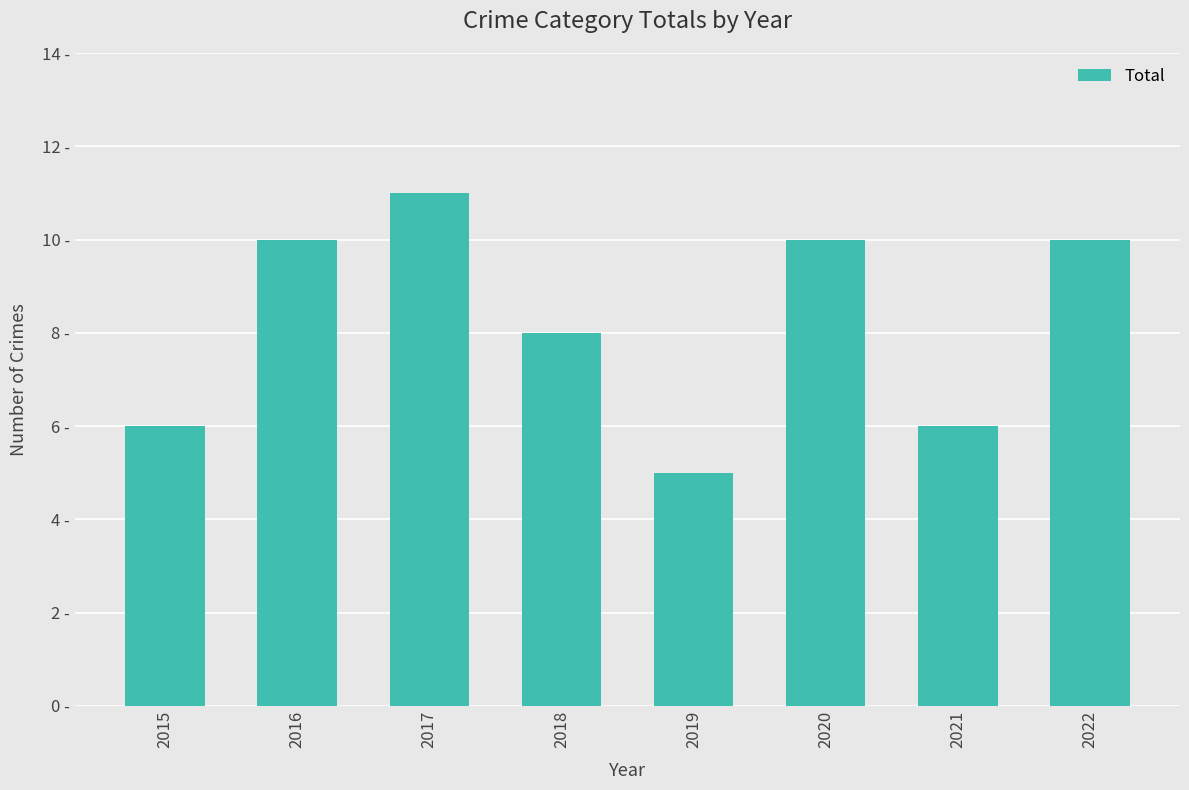

Are the bars horizontal?

No